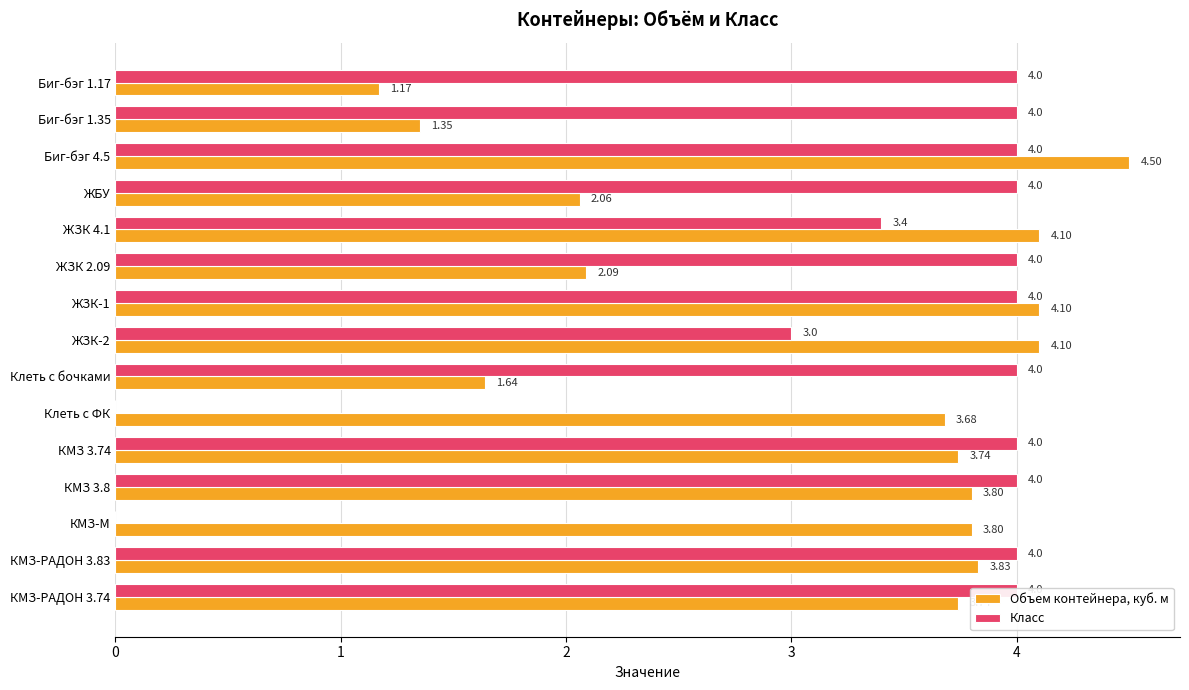

What is the sum of the Объем контейнера, куб. м values at КМЗ 3.74 and Клеть с бочками?

5.4